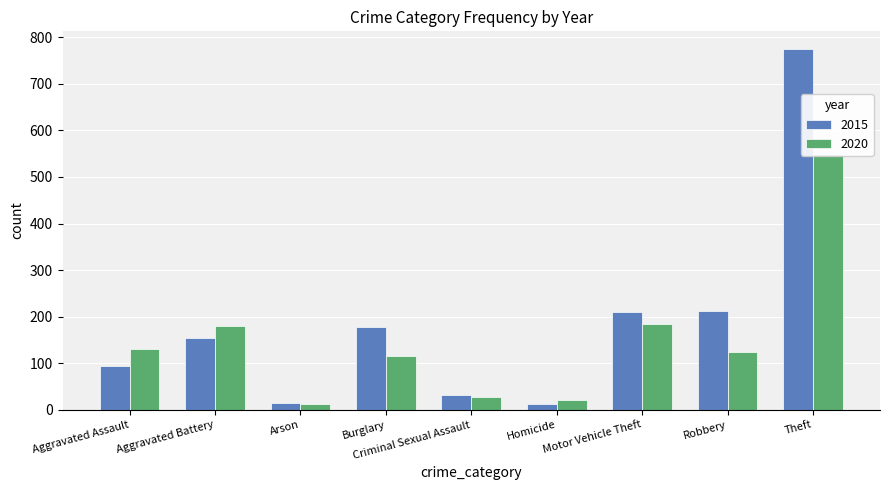

Reading left to right, what are all the values shown in this chart?

2015: 95	154	15	178	31	13	211	212	774
2020: 131	180	12	115	28	22	184	124	550